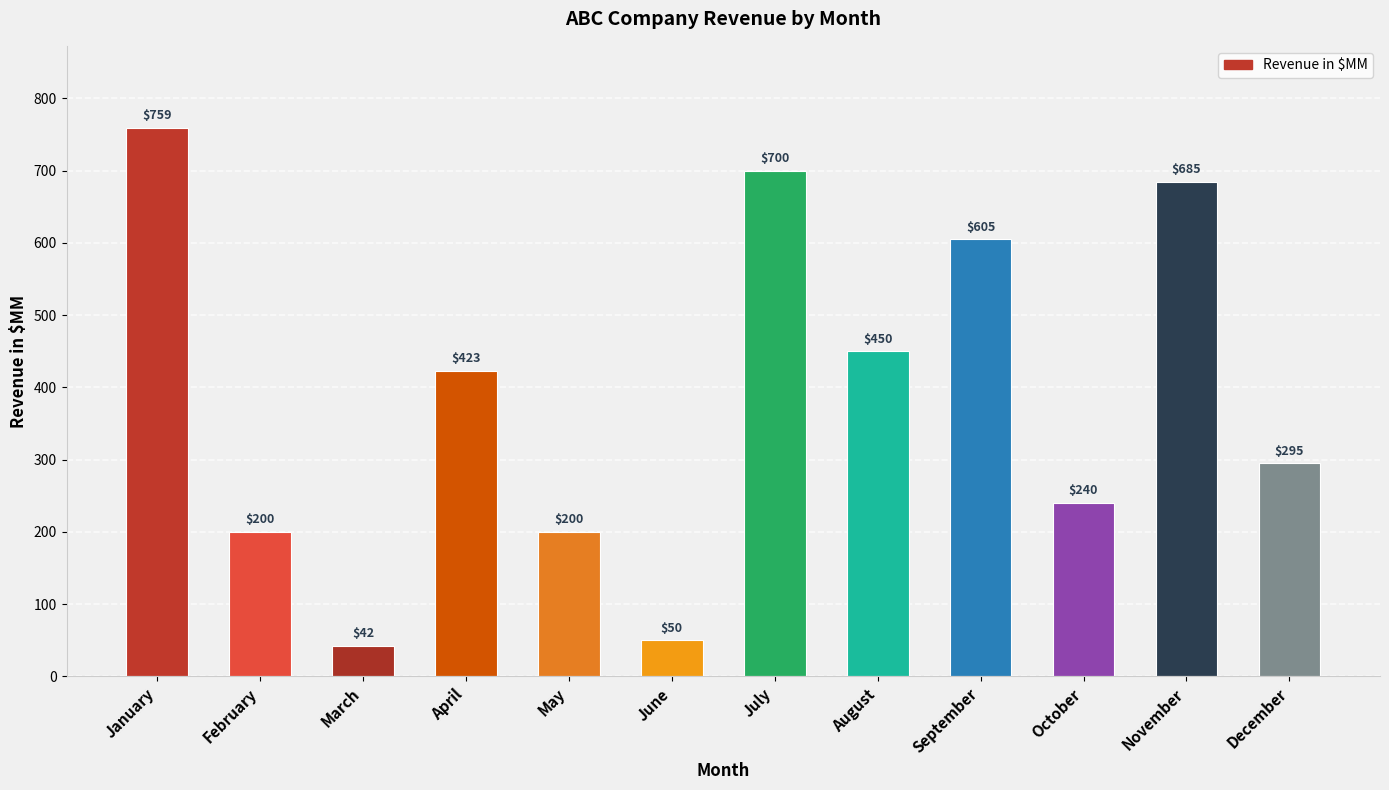

Is it true that the value at February is 200?

True